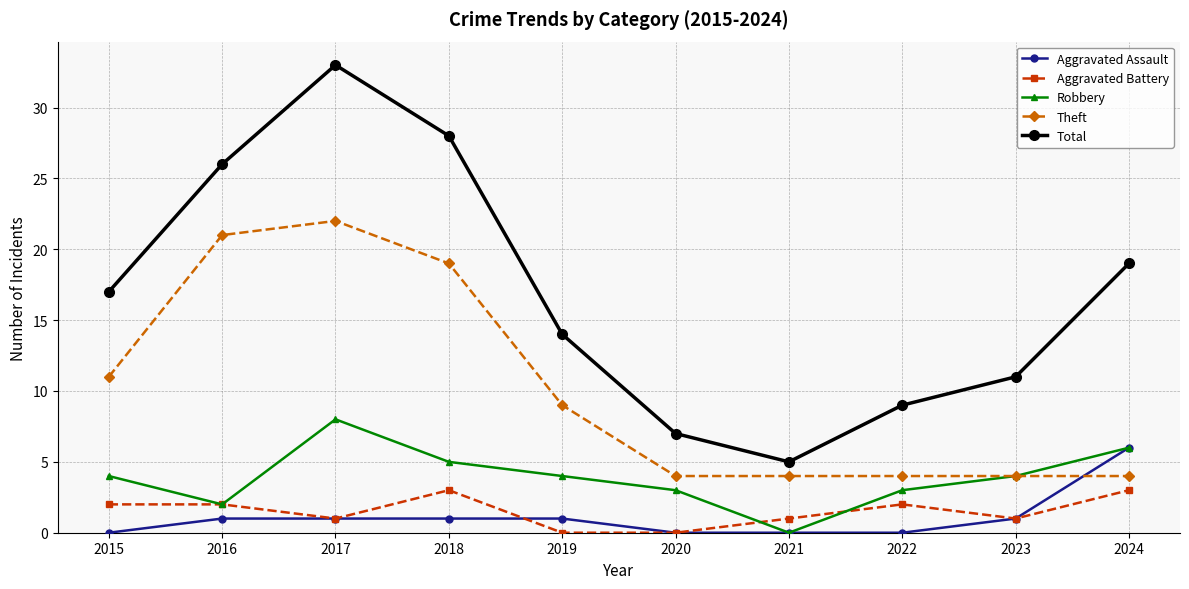

How many lines are shown in the chart?

5